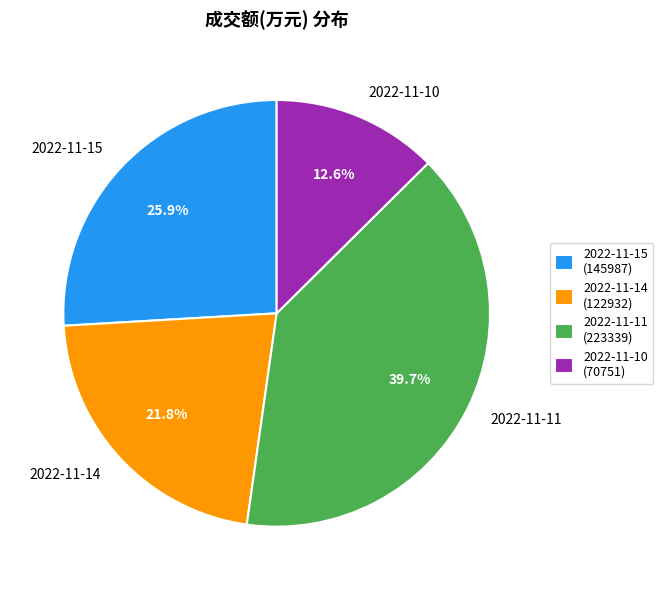

What is the ratio of the value at 2022-11-14 to the value at 2022-11-10?

1.7